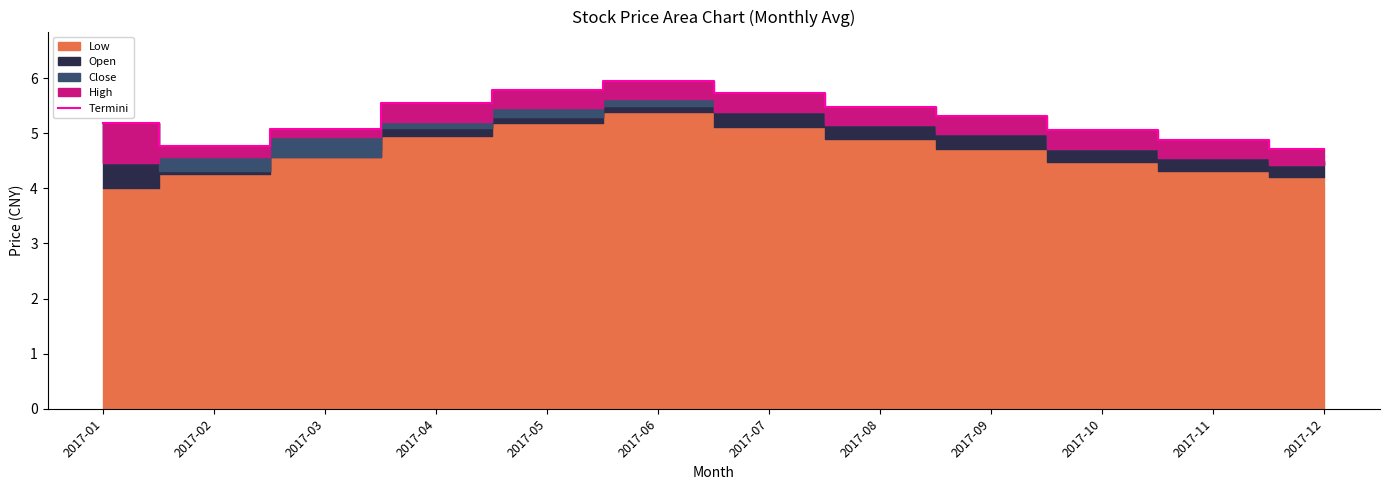

What is the difference between the values at 2017-06 and 2017-02?

1.2